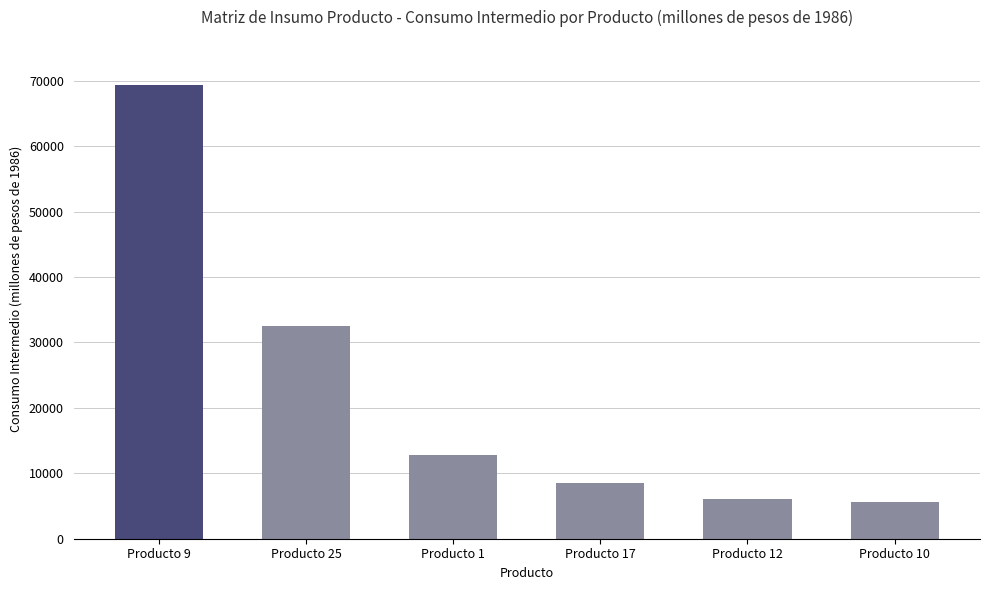

Which category has the highest value across all series?

Producto 9